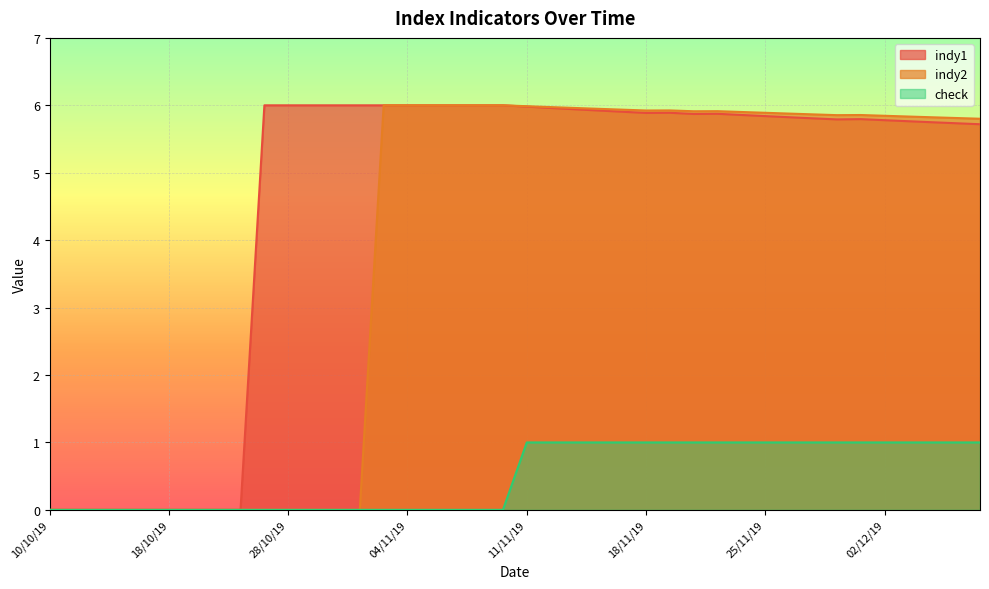

Is it true that indy2 equals 9.6 at 01/11/19?

False